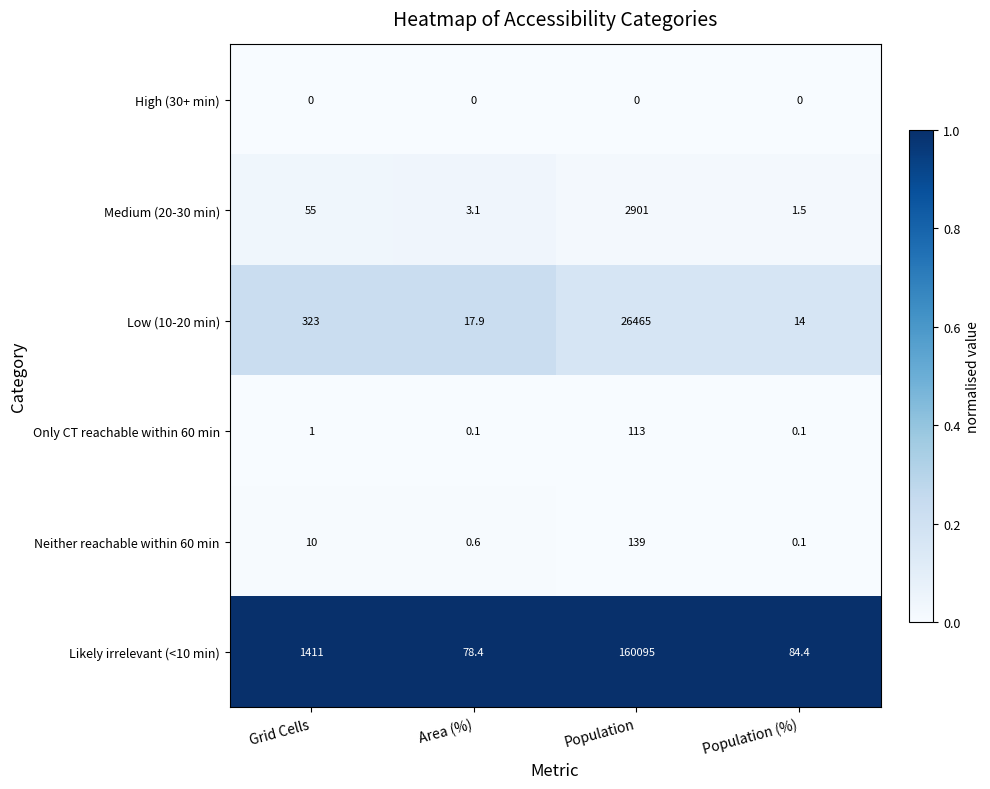

What is the maximum value shown in the chart?

160095.0